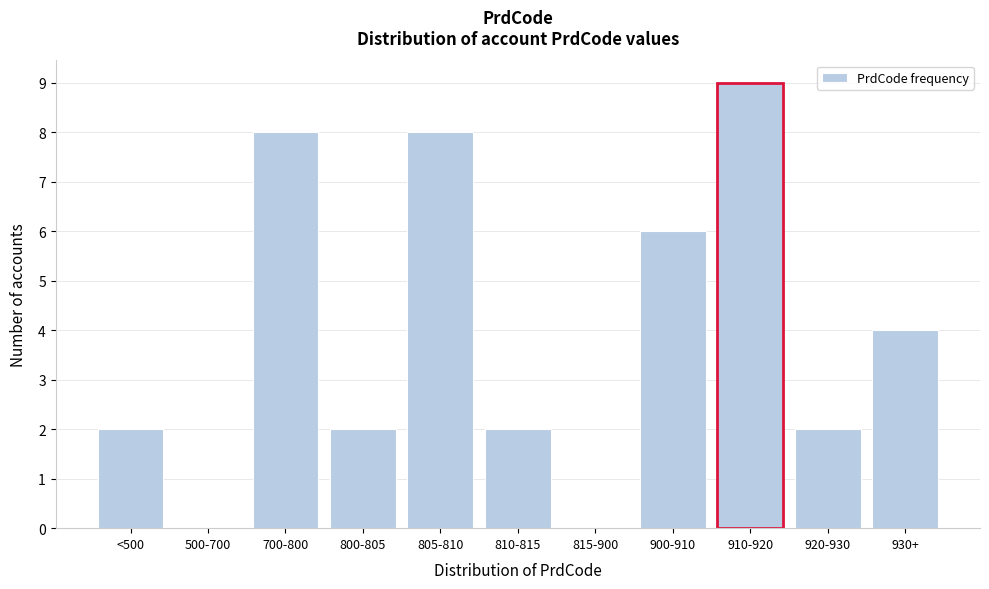

Reading left to right, list all the values displayed in this chart.

<500=2	500-700=0	700-800=8	800-805=2	805-810=8	810-815=2	815-900=0	900-910=6	910-920=9	920-930=2	930+=4